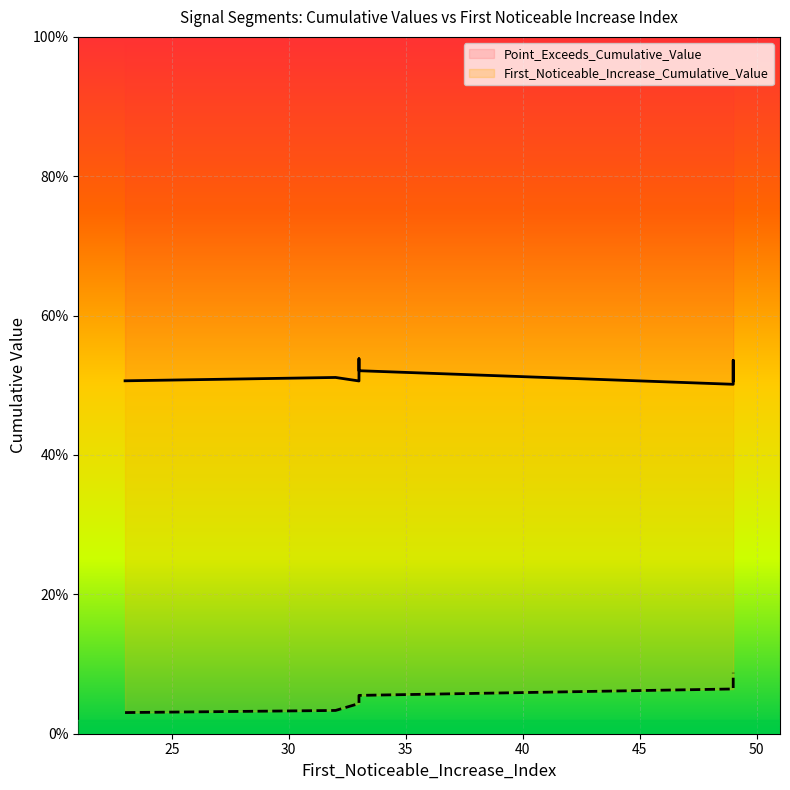

What is the average value of the First_Noticeable_Increase_Cumulative_Value series?

0.1